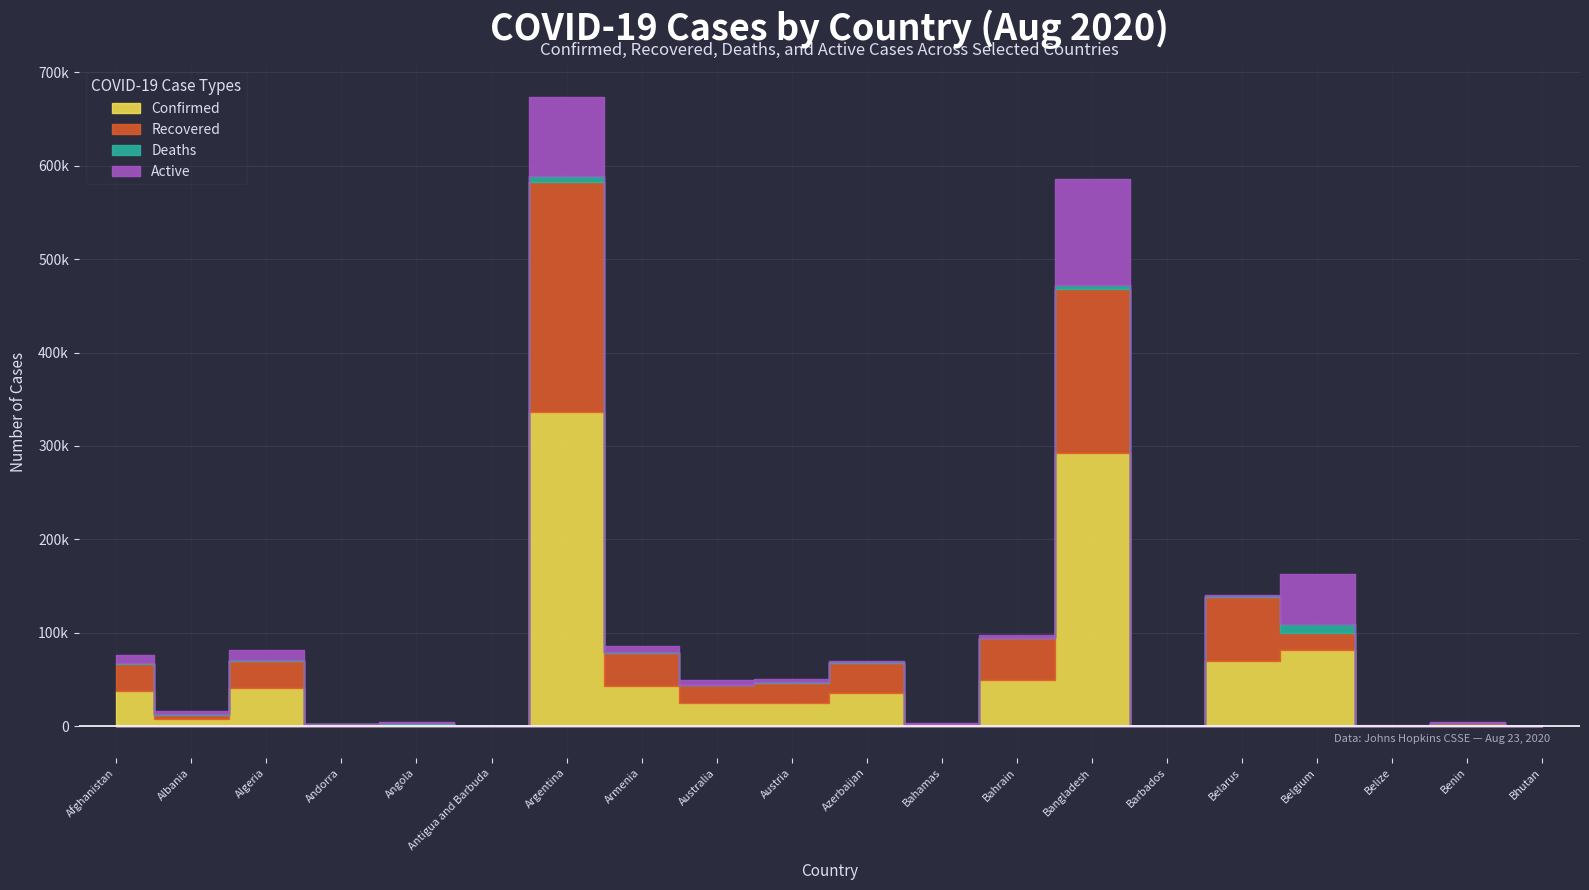

Which series changed the most between Albania and Angola?

Confirmed